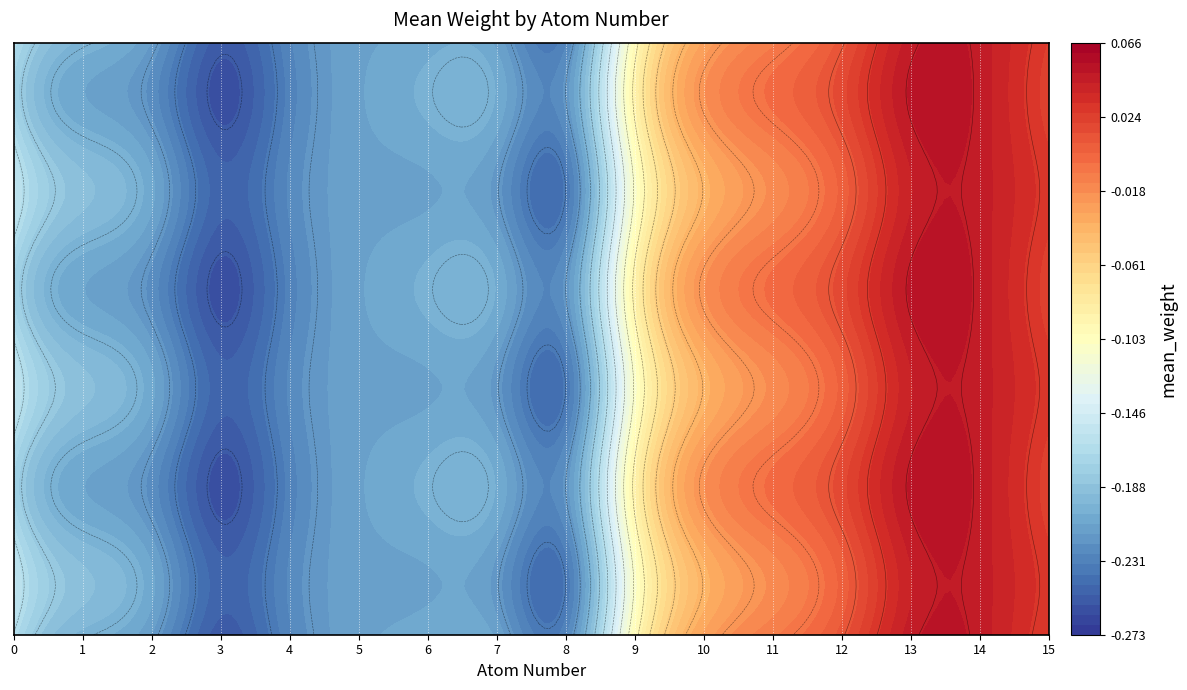

Reading left to right, list all the values displayed in this chart.

0=-0.2	1=-0.2	2=-0.2	3=-0.3	4=-0.2	5=-0.2	6=-0.2	7=-0.2	8=-0.2	9=-0.1	10=-0.0	11=-0.0	12=0.0	13=0.0	14=0.0	15=0.0